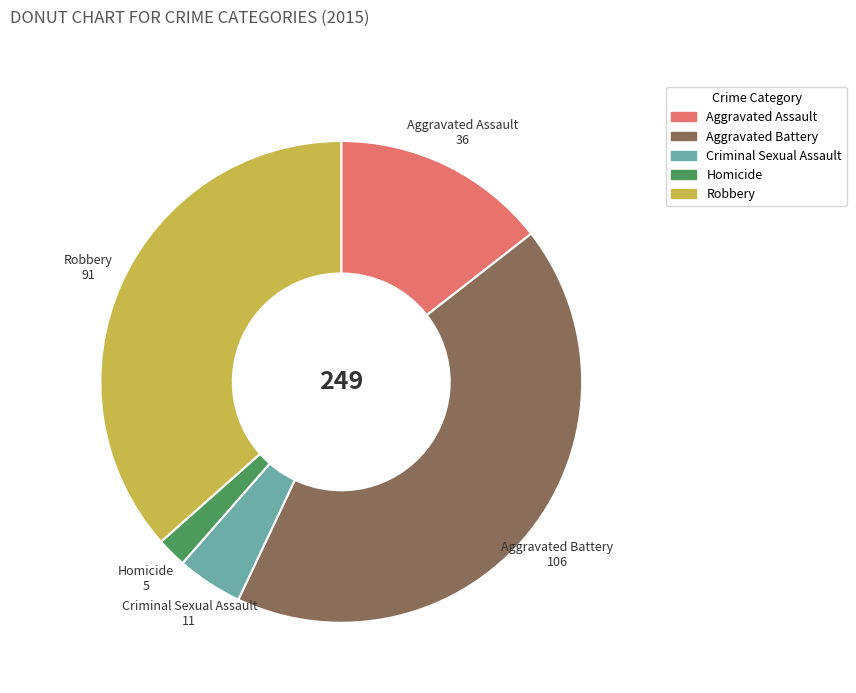

Rank the categories by value from highest to lowest.

Aggravated Battery, Robbery, Aggravated Assault, Criminal Sexual Assault, Homicide